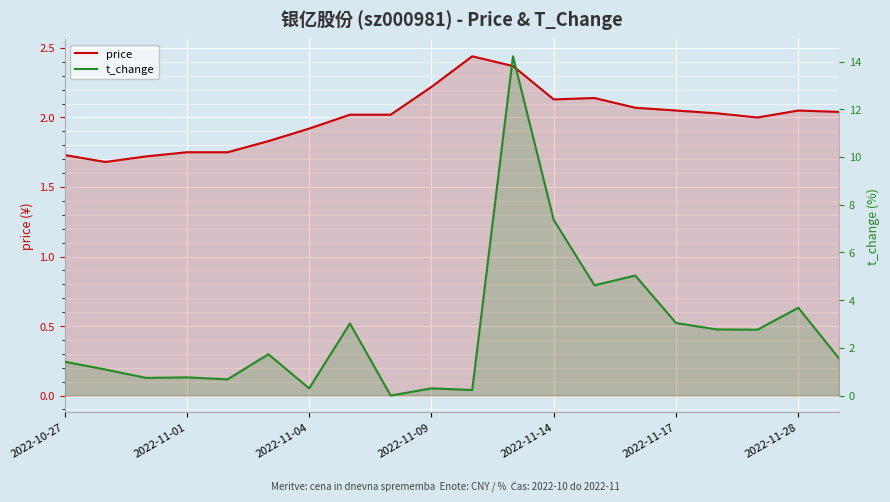

Which series changed the most between 2022-11-14 and 7?

t_change